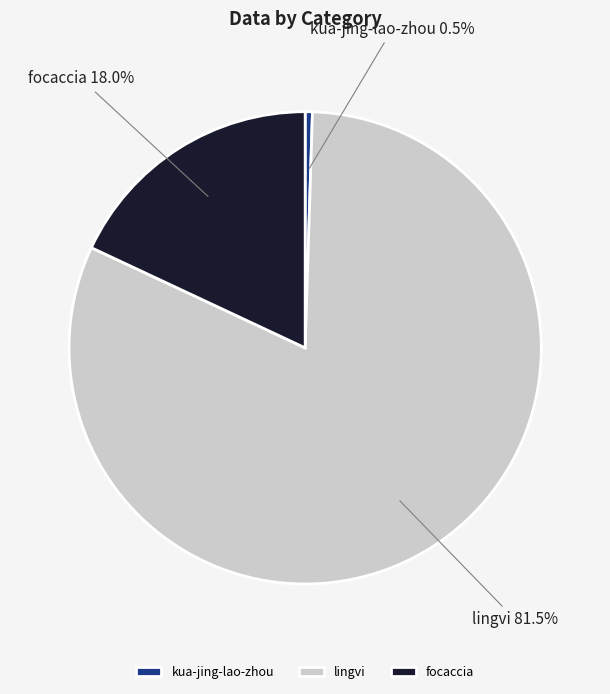

The lingvi slice represents 70% of the pie. True or false?

False